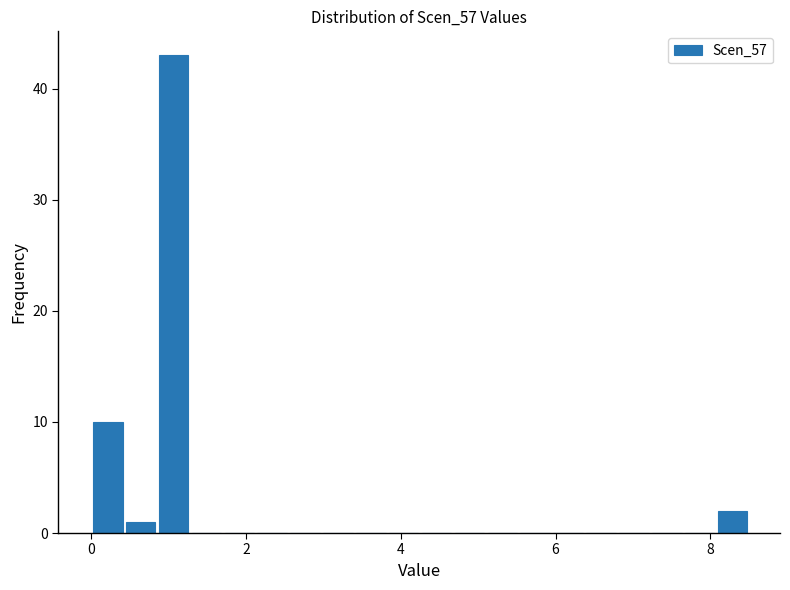

Read against the x-axis, roughly where is the centre of the tallest bar?

1.0